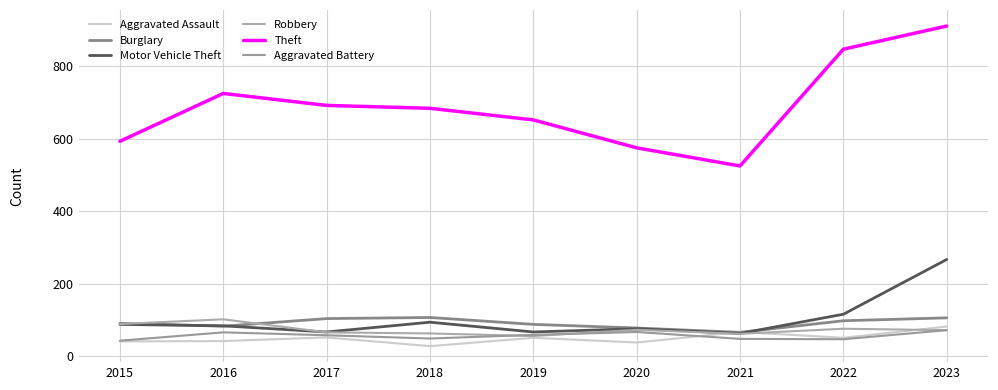

True or false: Motor Vehicle Theft and Aggravated Battery cross at least once.

False